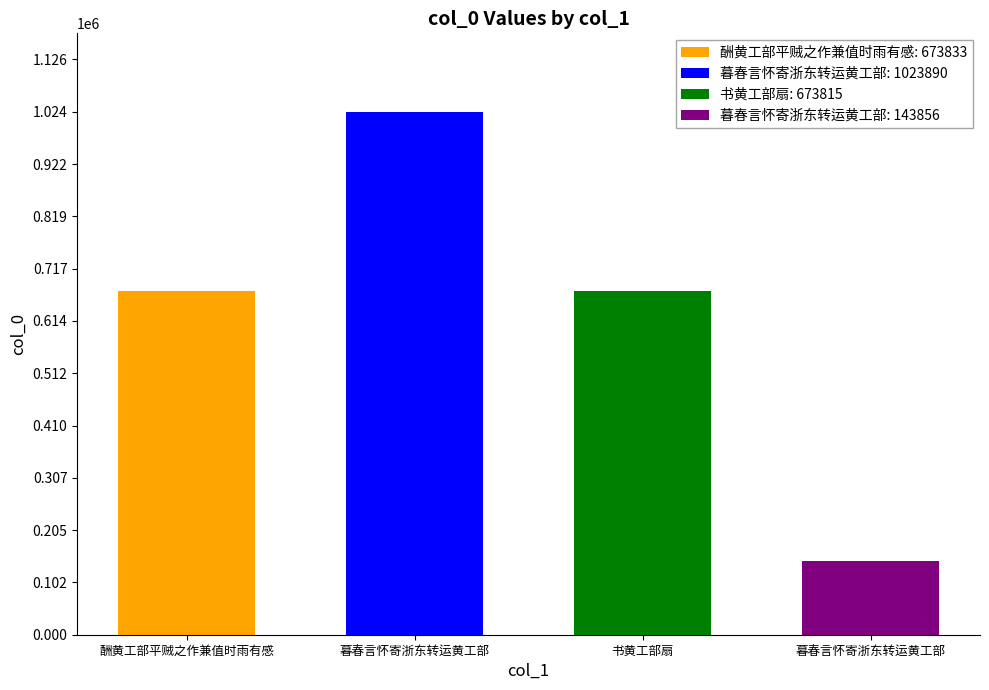

How many bars are there in total?

4